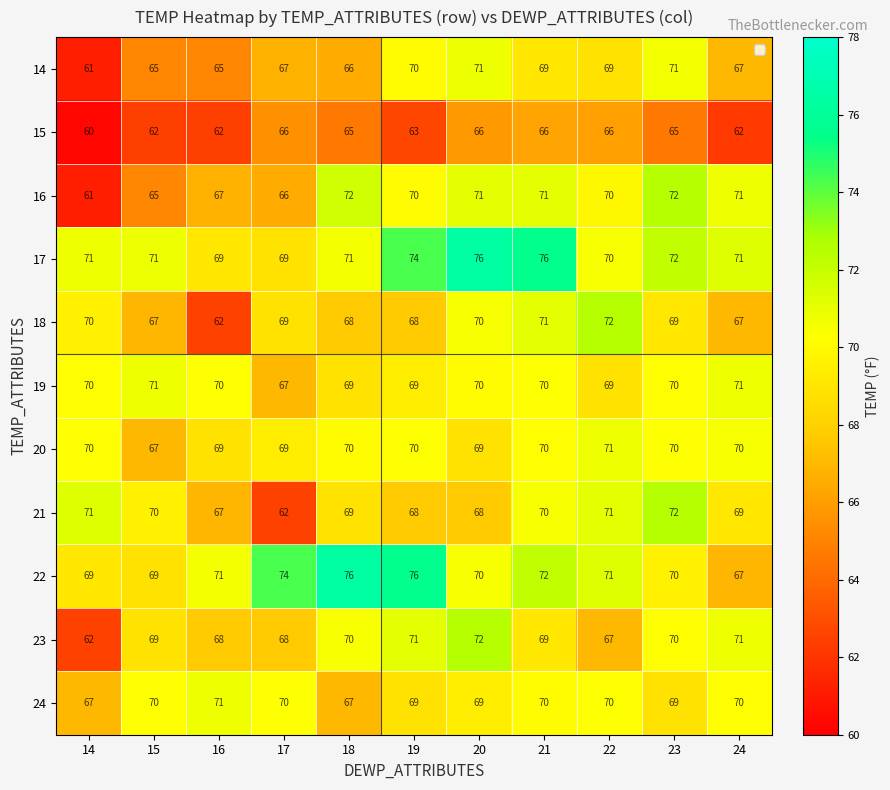

At which category is the sum across all series the highest?

21